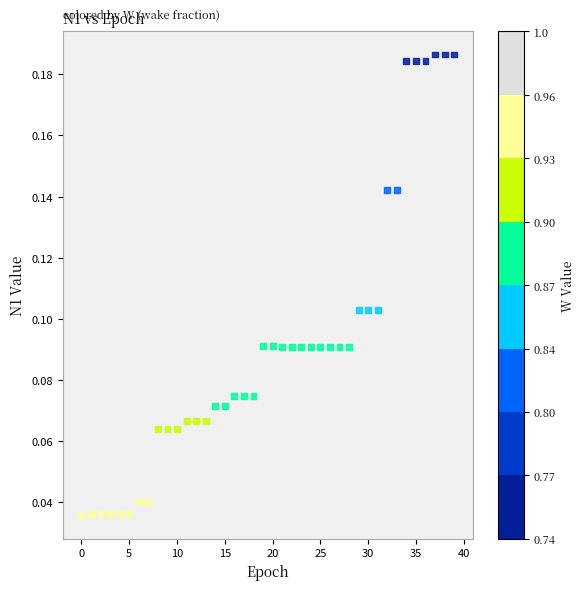

How many data points are displayed?

40